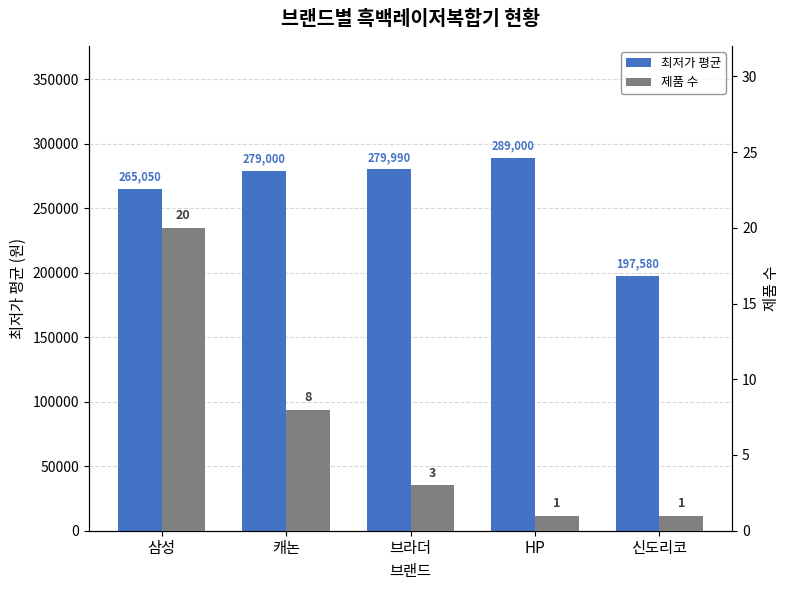

What is the difference between the highest and lowest values at 신도리코?

197579